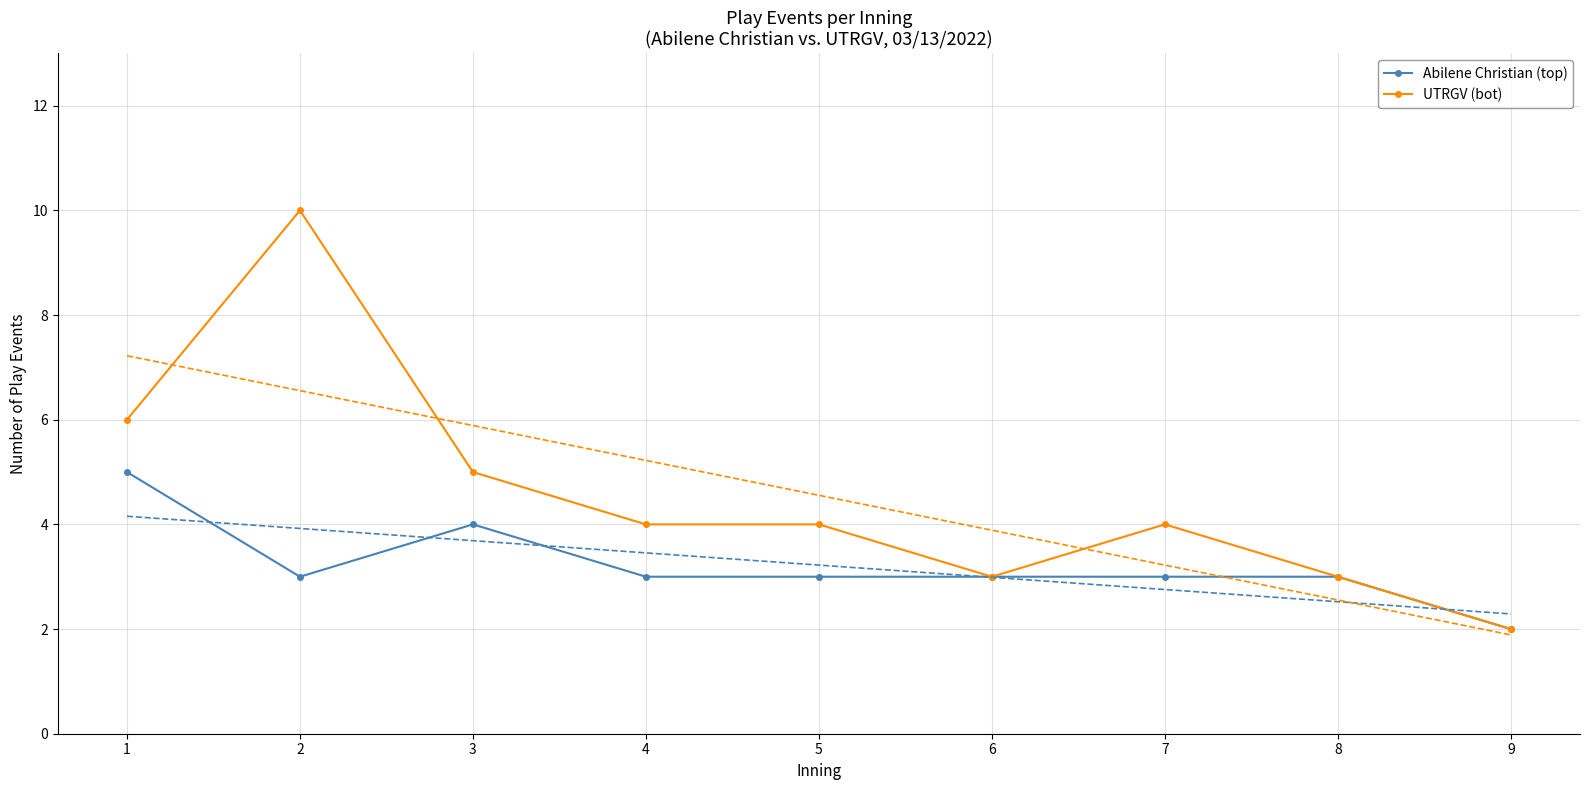

Rank the series by their average value, from highest to lowest.

UTRGV (bot), Abilene Christian (top)